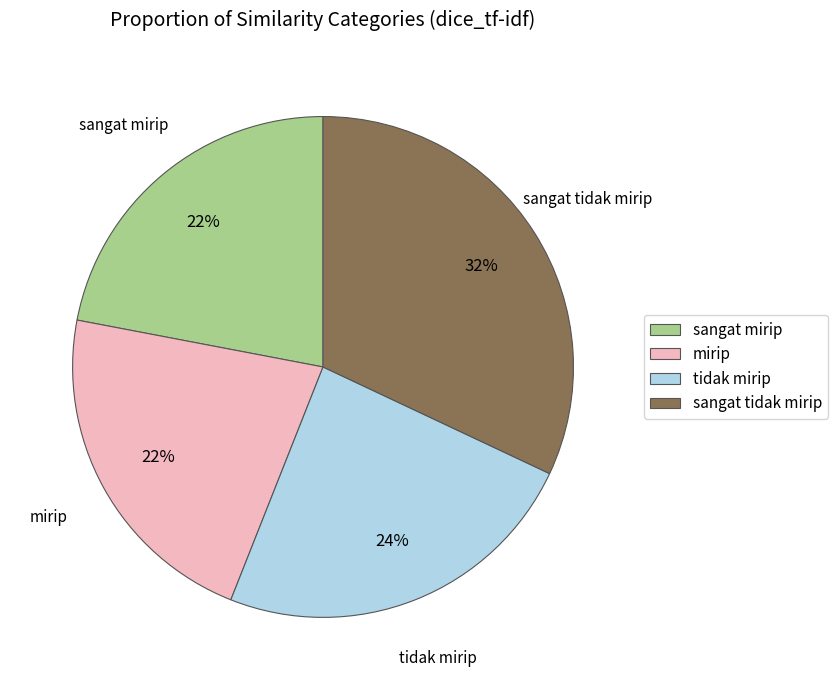

Is sangat tidak mirip the majority of the pie?

No